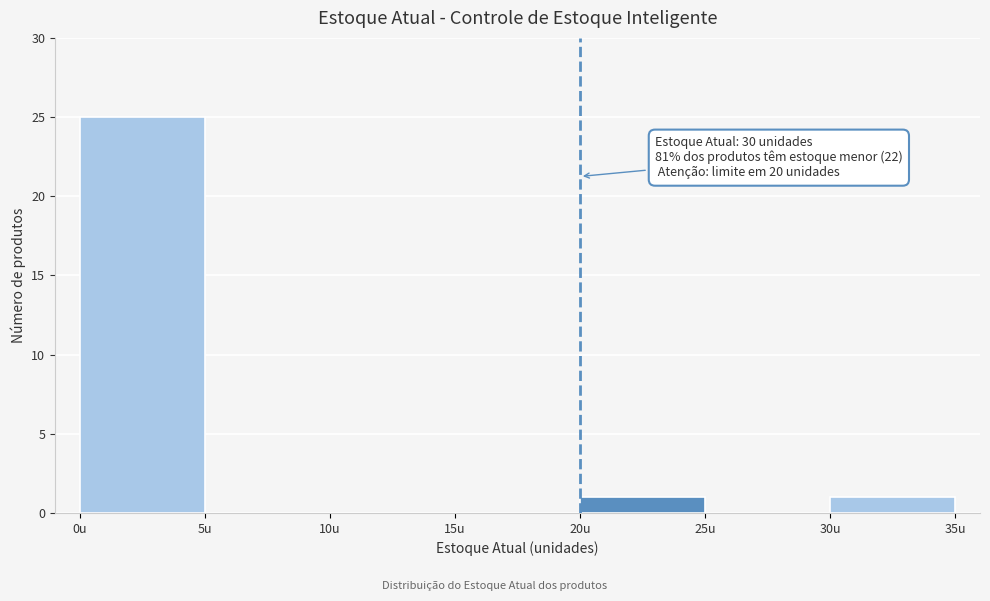

Which range on the x-axis has the tallest bar?

0 to 5